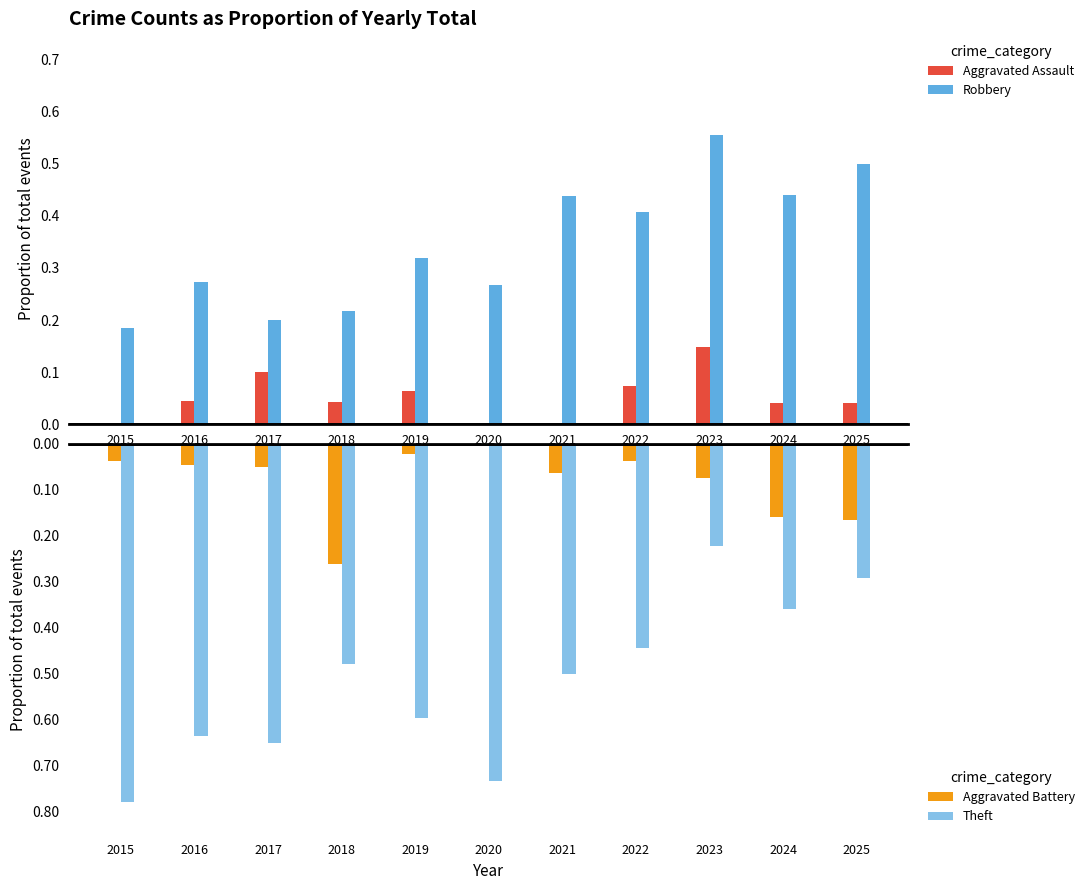

List the labels in order of Aggravated Battery value, largest first.

2020, 2019, 2015, 2022, 2016, 2017, 2021, 2023, 2024, 2025, 2018